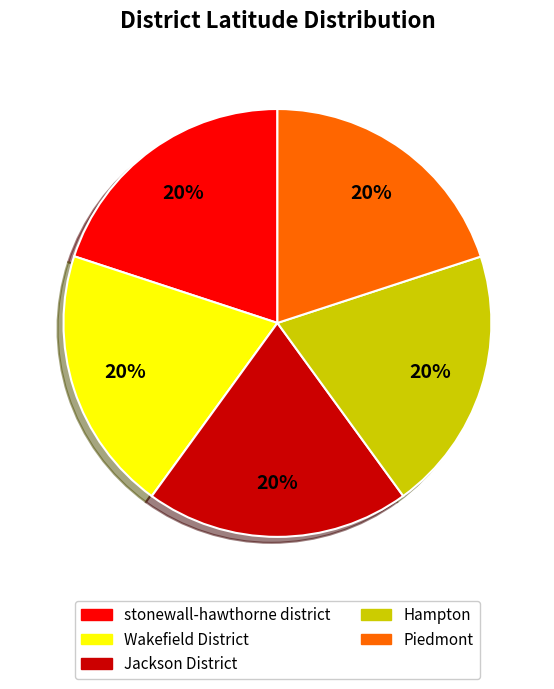

What percentage is the stonewall-hawthorne district slice, to the nearest percent?

20%